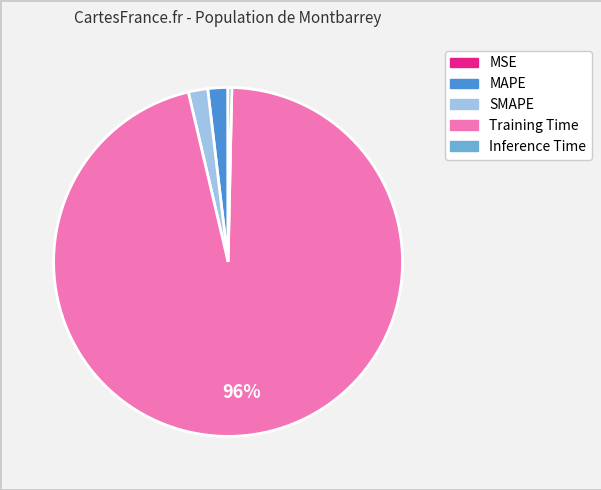

To the nearest percent, what percentage of the pie is Training Time?

96%